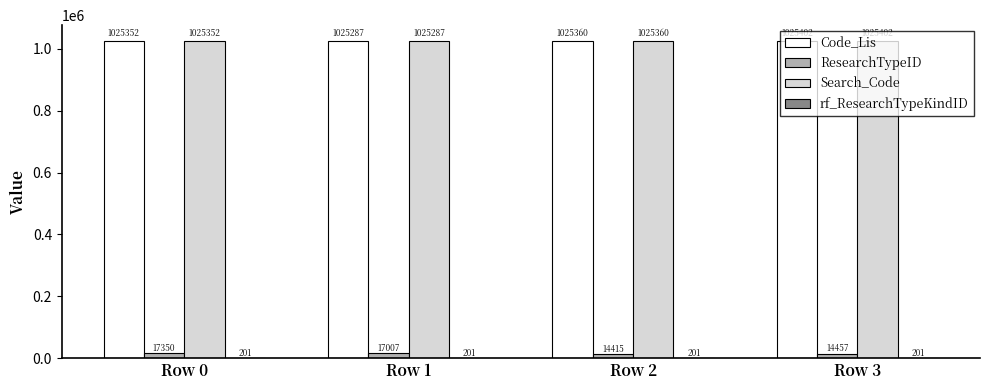

Is the value of ResearchTypeID at Row 3 greater than the value of Search_Code at Row 1?

No